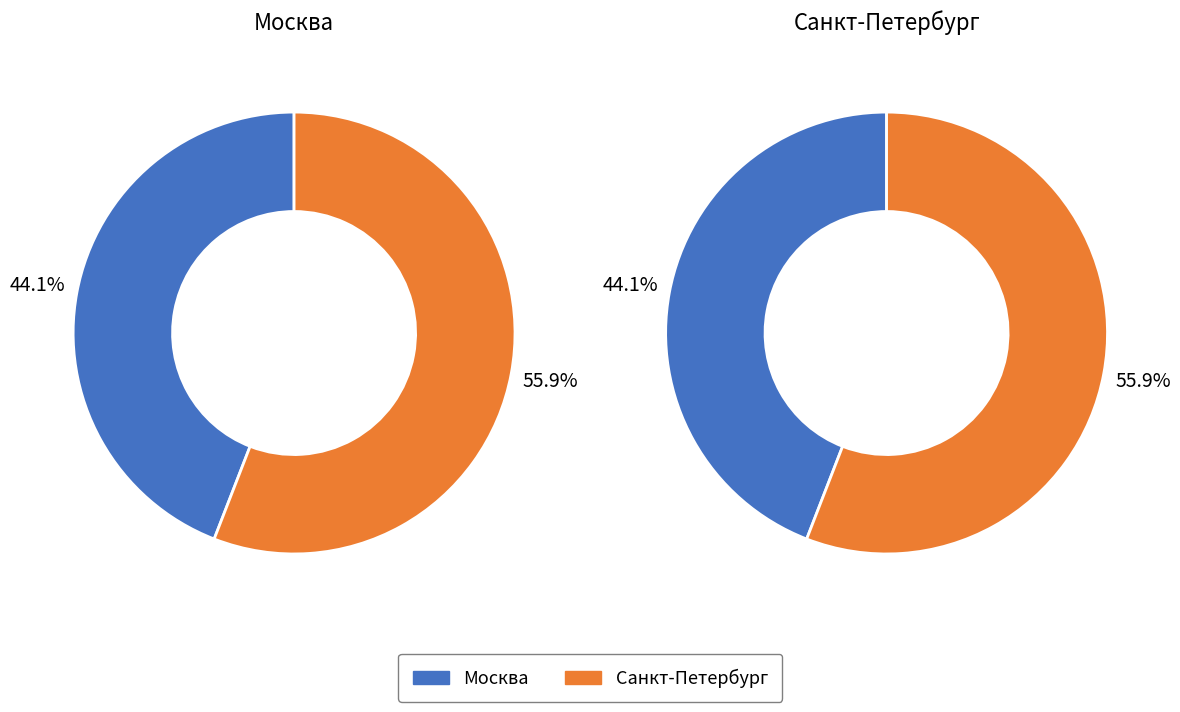

What is the ratio of the value at Москва to the value at Санкт-Петербург?

0.8